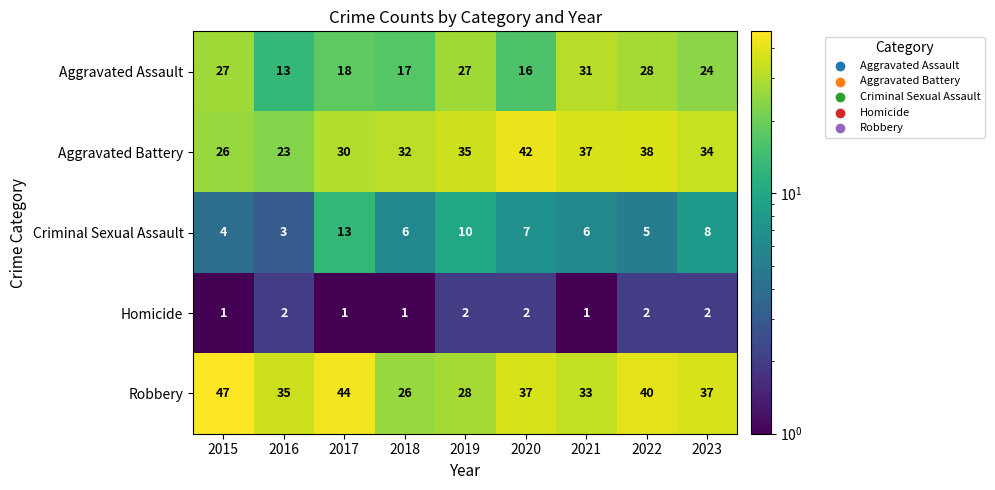

The value of Homicide at 2018 is 2. True or false?

False